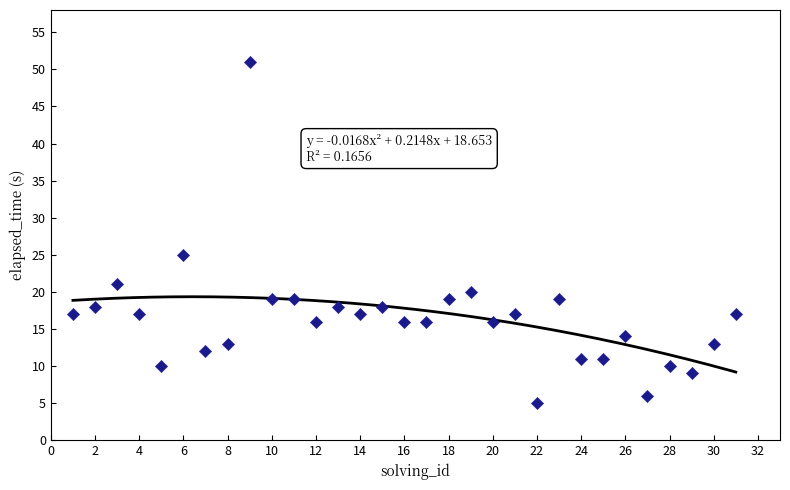

What Y value in the scatter plot is closest to 28?

25